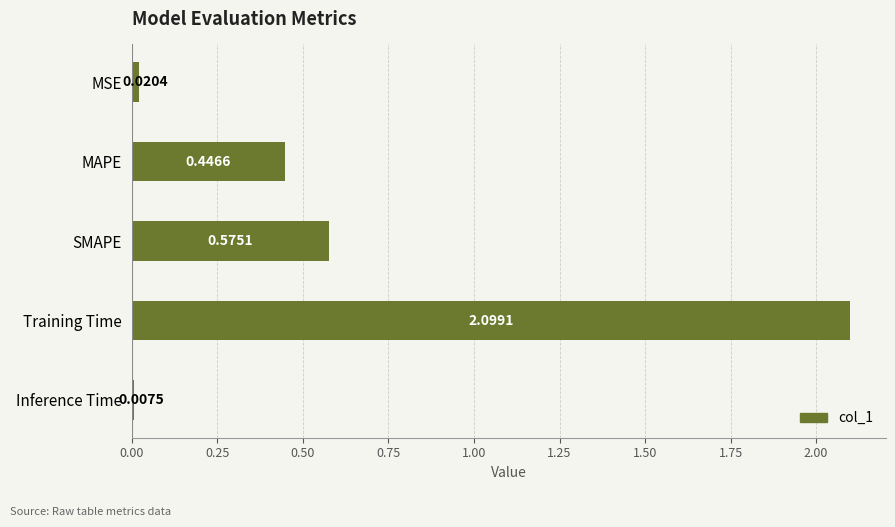

What is the greatest value displayed?

2.1